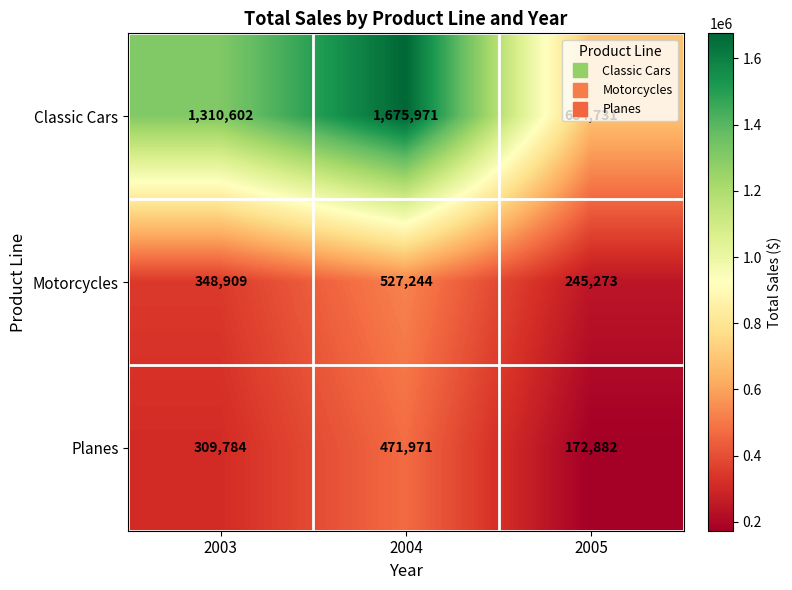

What is the maximum value for Motorcycles?

527244